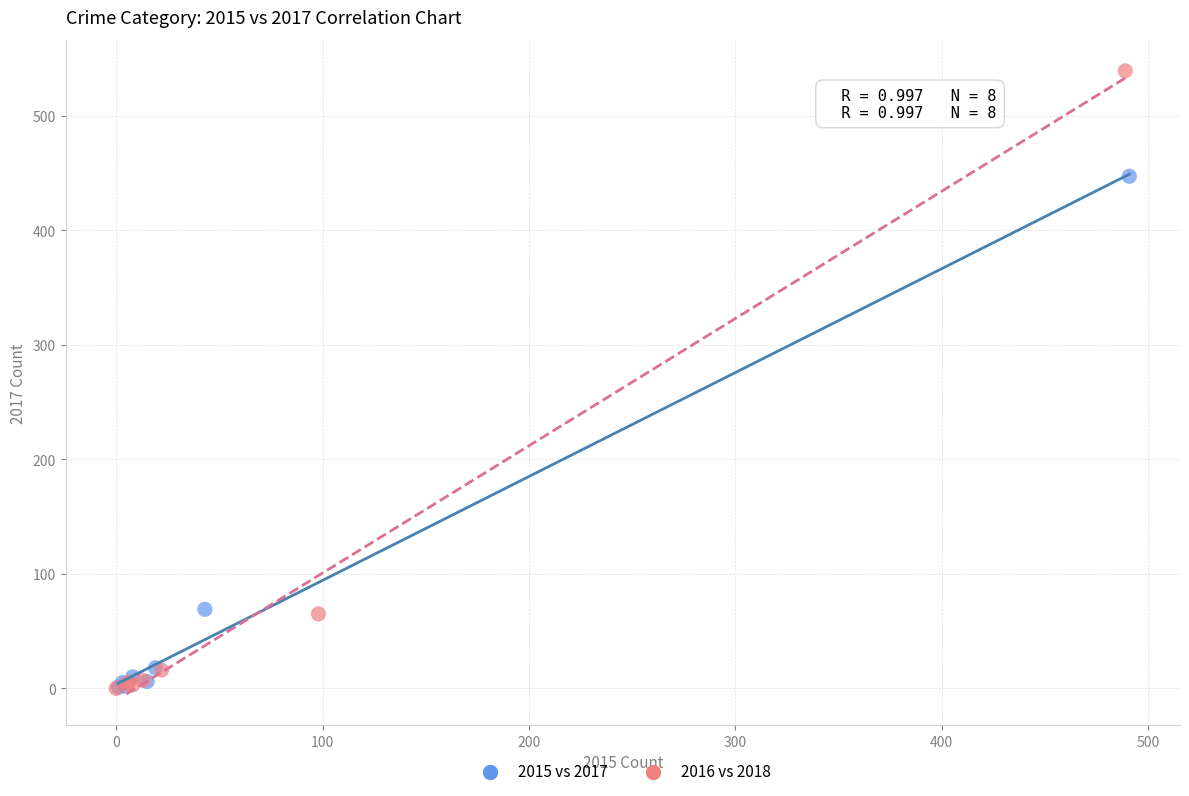

Which series has the widest spread of Y values?

2016 vs 2018